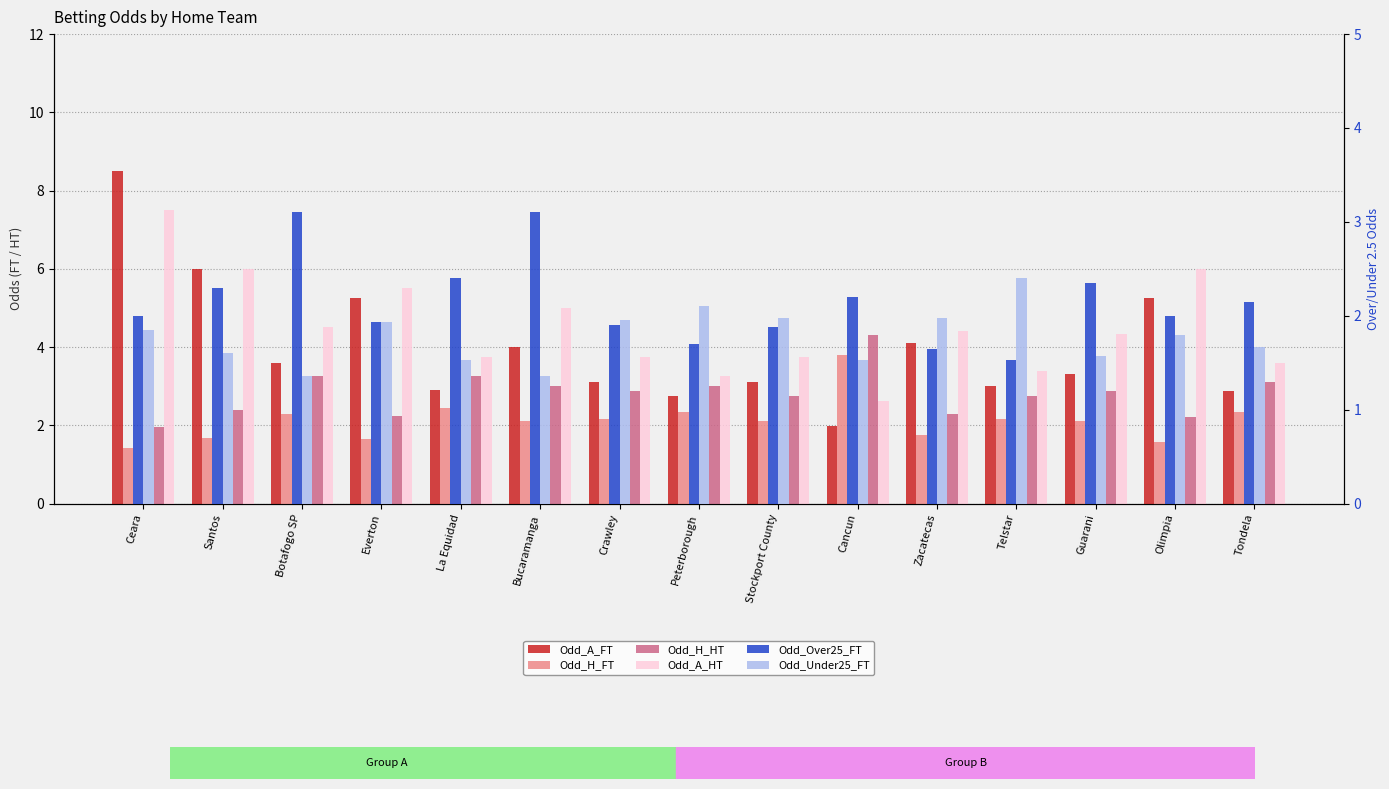

What is the label of the 4th bar from the right?

Telstar